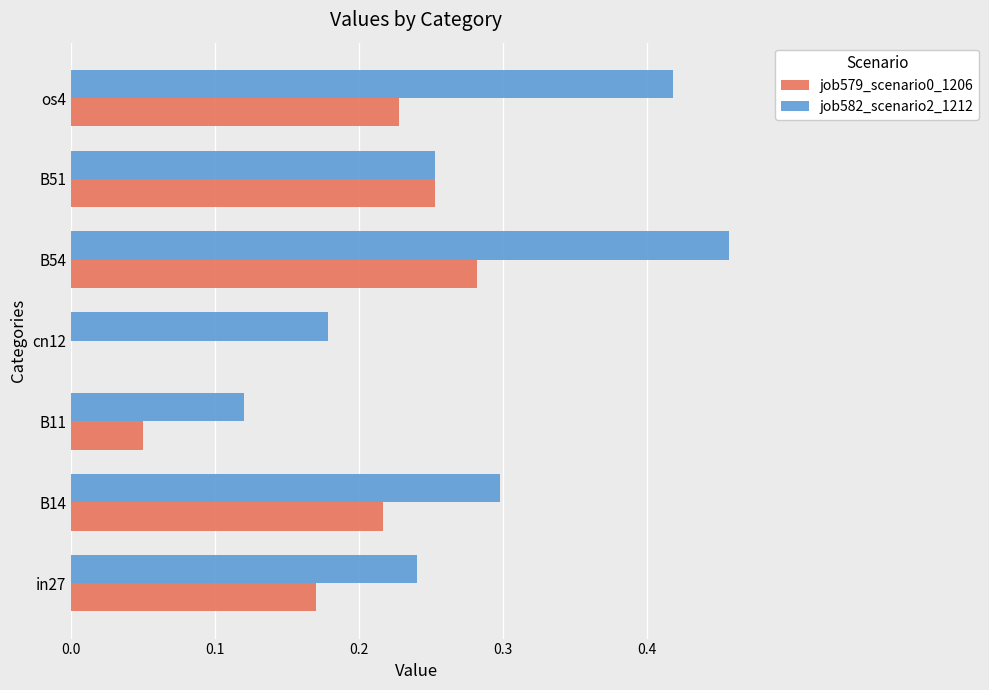

Which series changed the most between in27 and os4?

job582_scenario2_1212